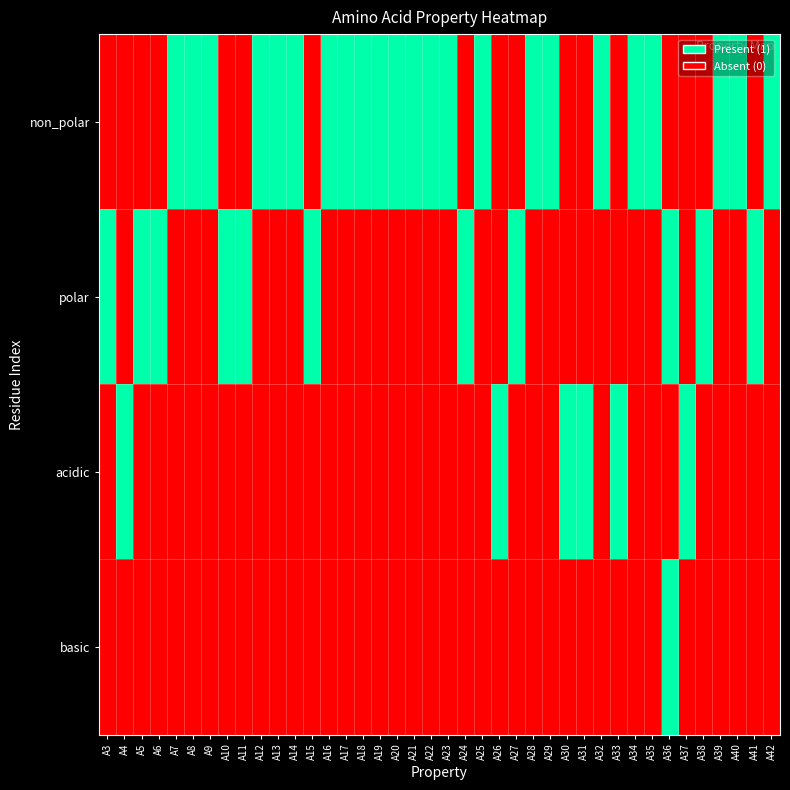

At how many categories does at least one series exceed 0?

40